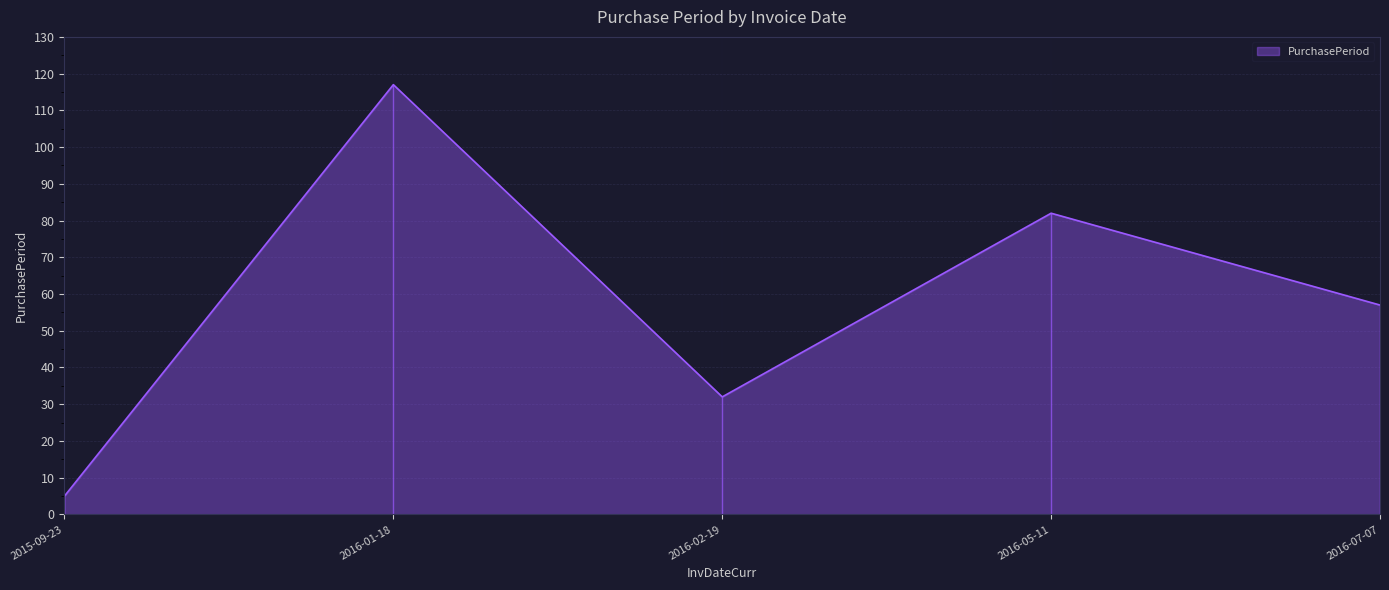

Is it true that the value at 2015-09-23 is 7?

False